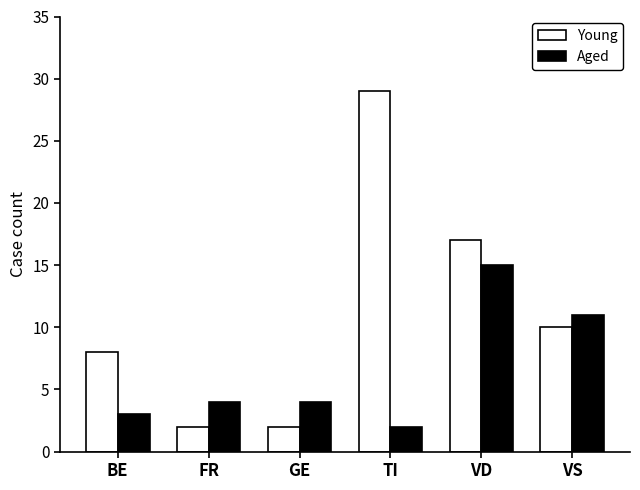

Rank the series at TI from highest to lowest value.

Young, Aged